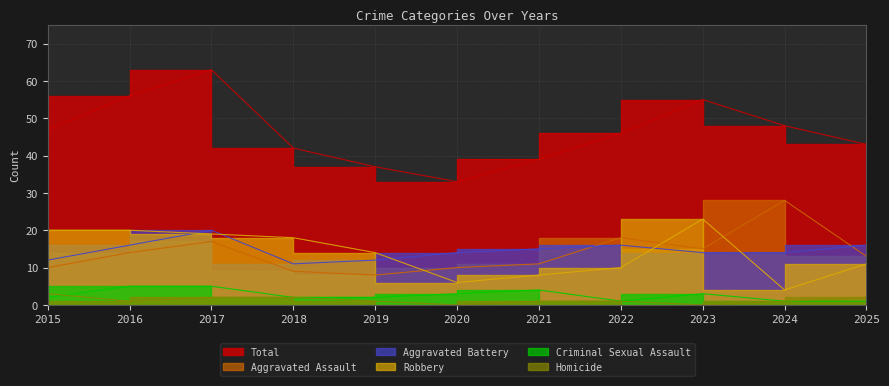

What are all the series names shown in the legend?

Total, Aggravated Assault, Aggravated Battery, Robbery, Criminal Sexual Assault, Homicide